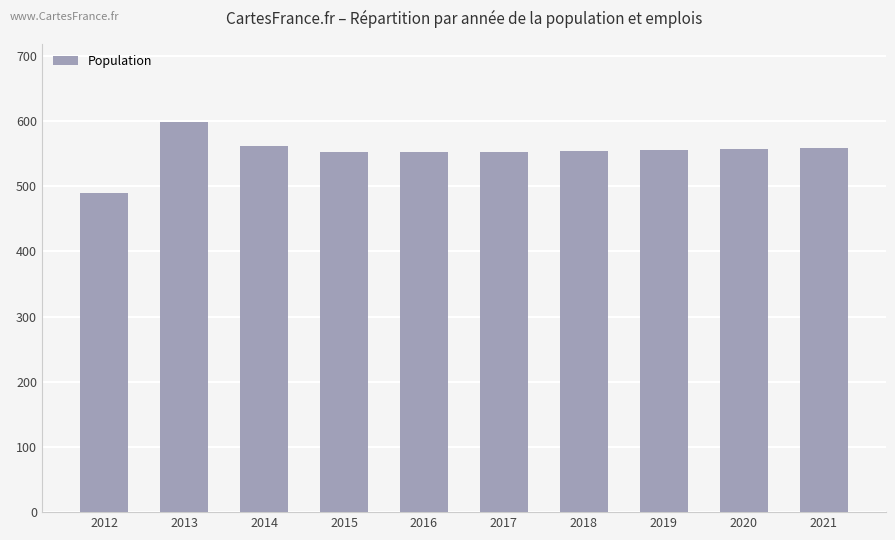

Read the value at 2015, to the nearest 10.

550